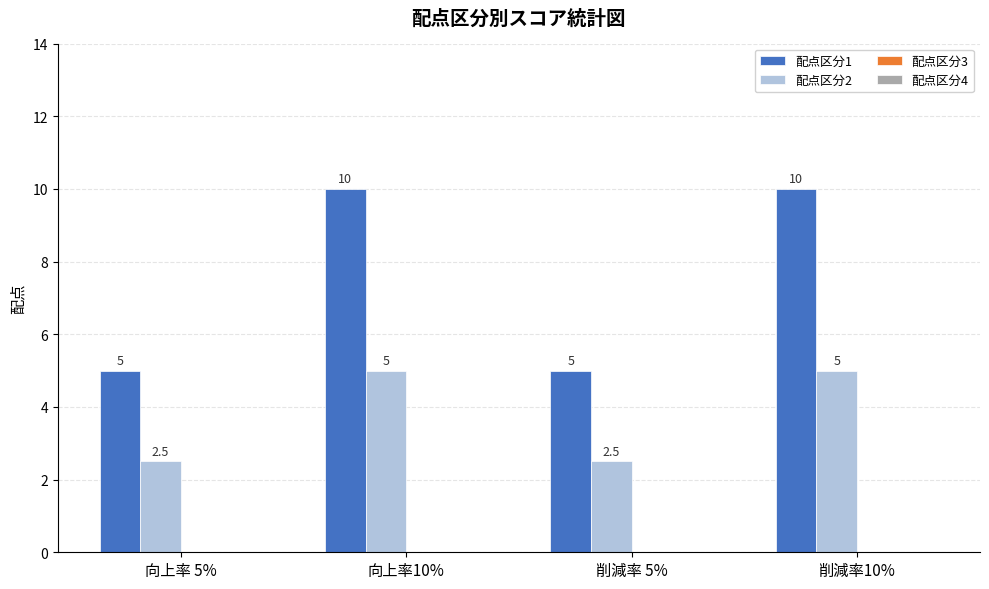

Rank the series by their maximum value, from lowest to highest.

配点区分2, 配点区分1